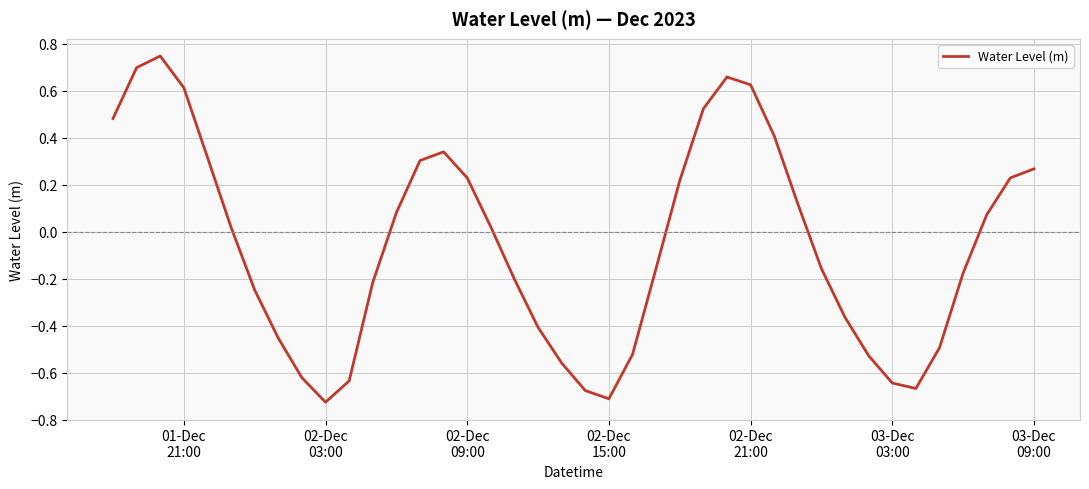

What is the difference between the maximum and minimum values?

1.5